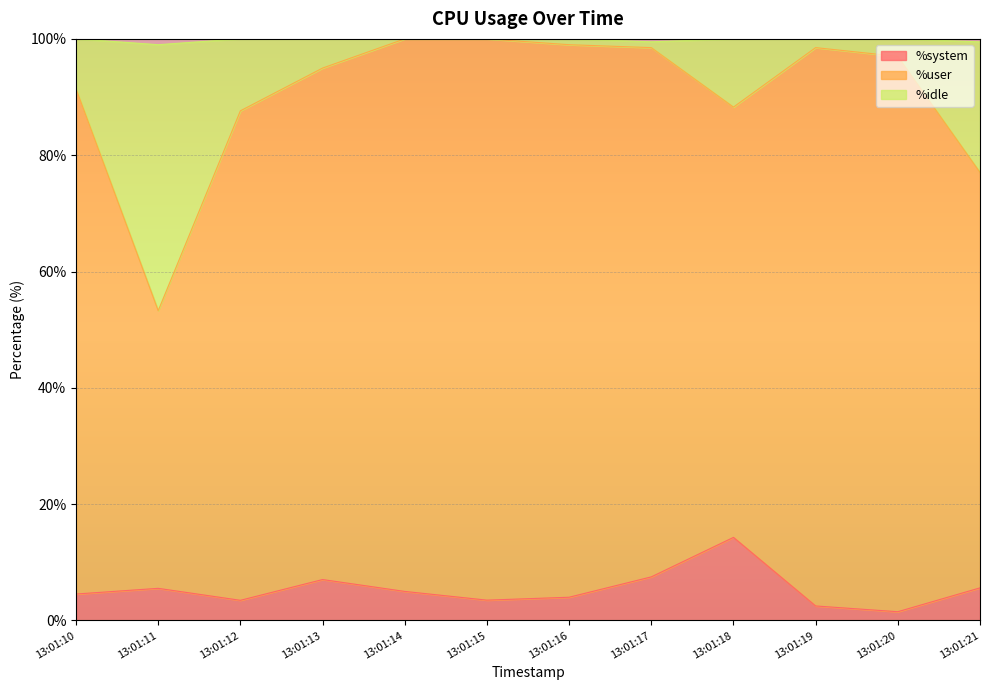

What is the highest value of the %system series?

14.3